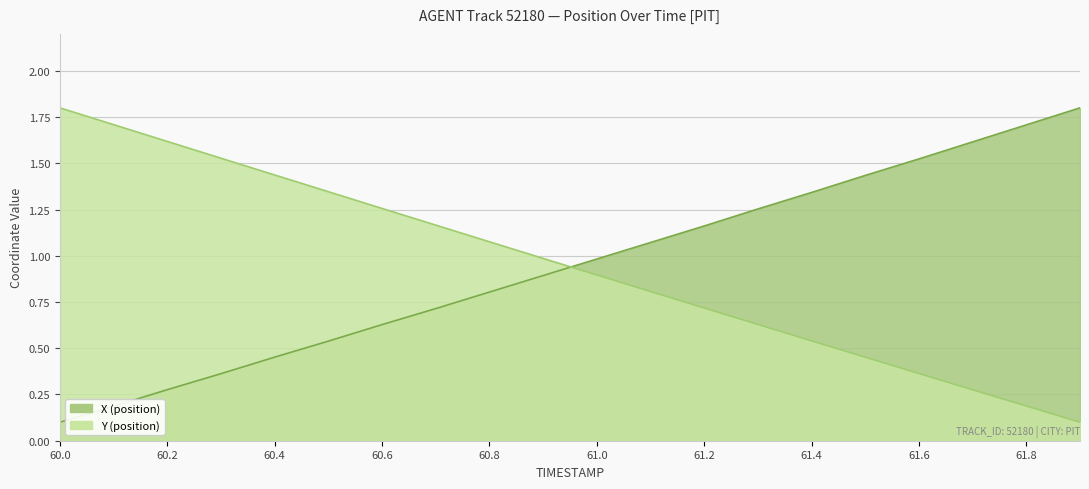

What is the approximate value of X at 60.2?

0.3